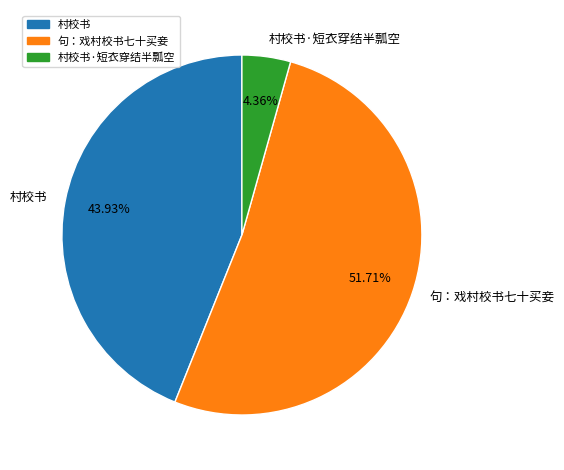

True or false: 句：戏村校书七十买妾 accounts for 62% of the total.

False